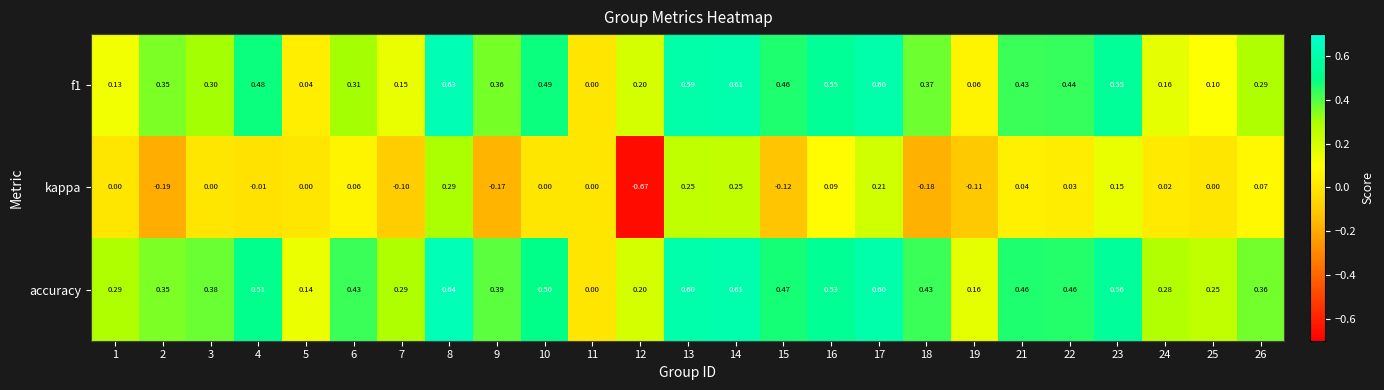

Which series has the largest total across all categories?

accuracy